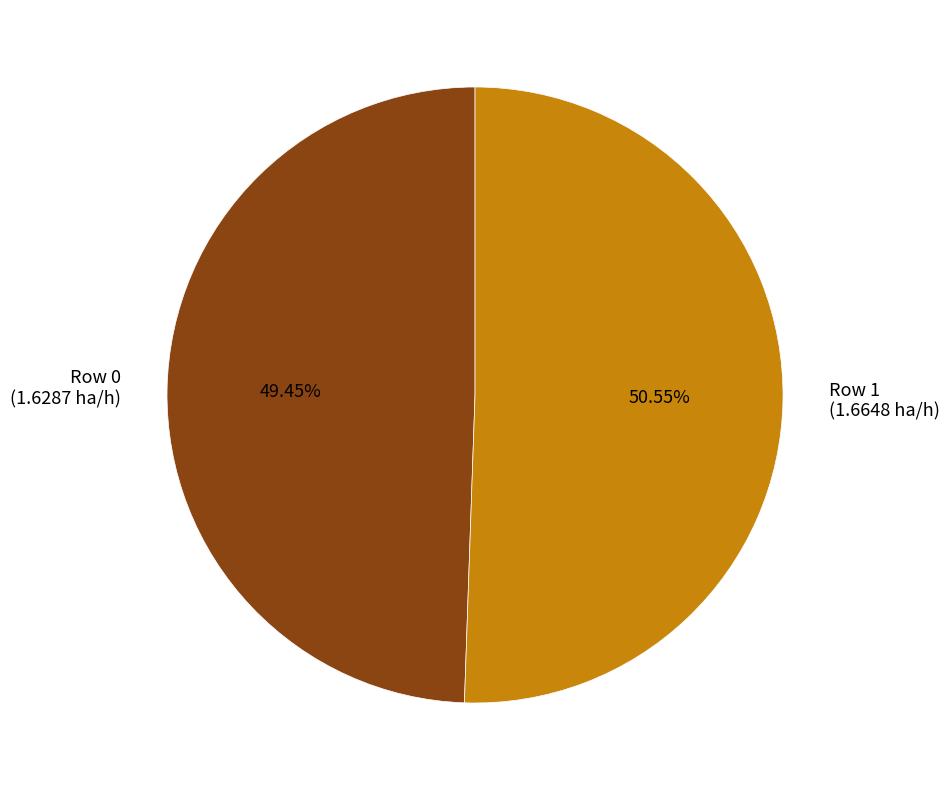

Rank the categories by value from lowest to highest.

Row 0 (1.6287 ha/h), Row 1 (1.6648 ha/h)